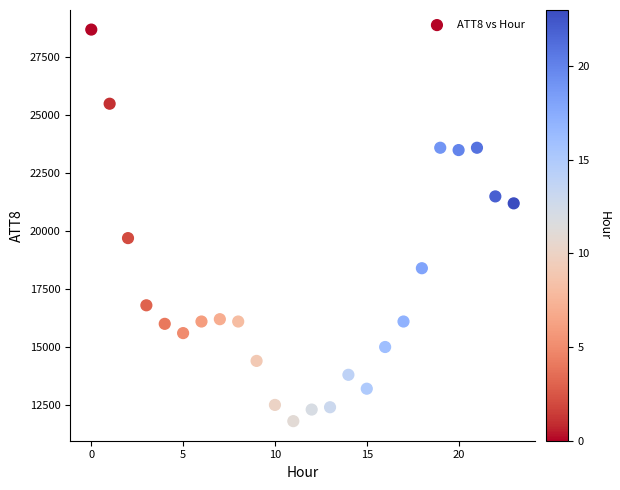

What is the range of Y values (max minus min)?

16900